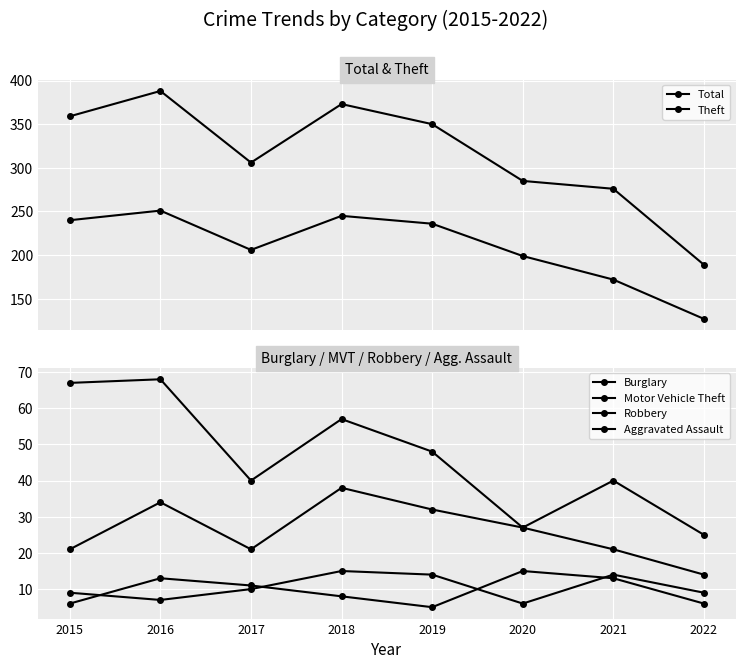

How many data points in Motor Vehicle Theft are less than 27?

4